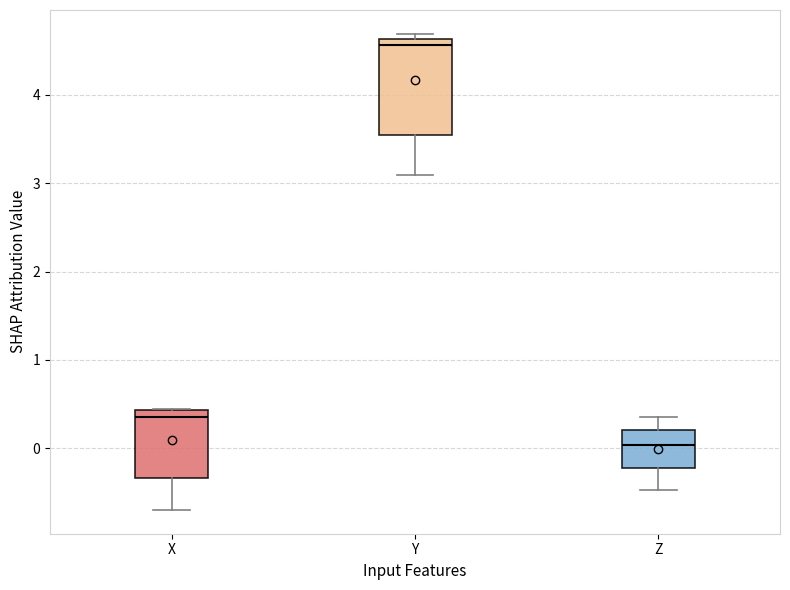

Which box's median line is the lowest?

Z